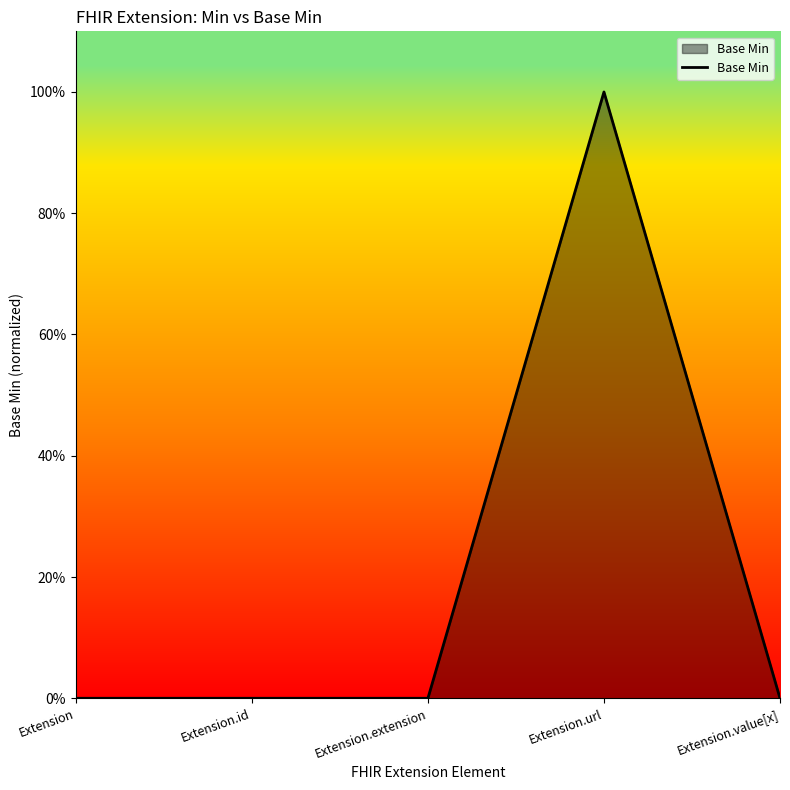

Does the chart display data point markers on the line(s)?

No